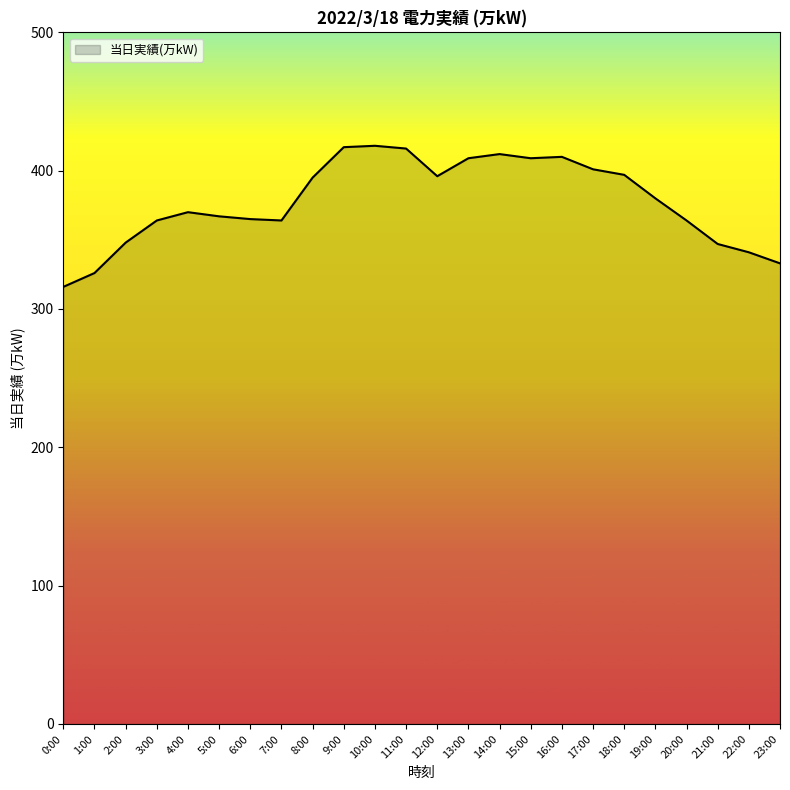

What position from the left is 9:00?

10